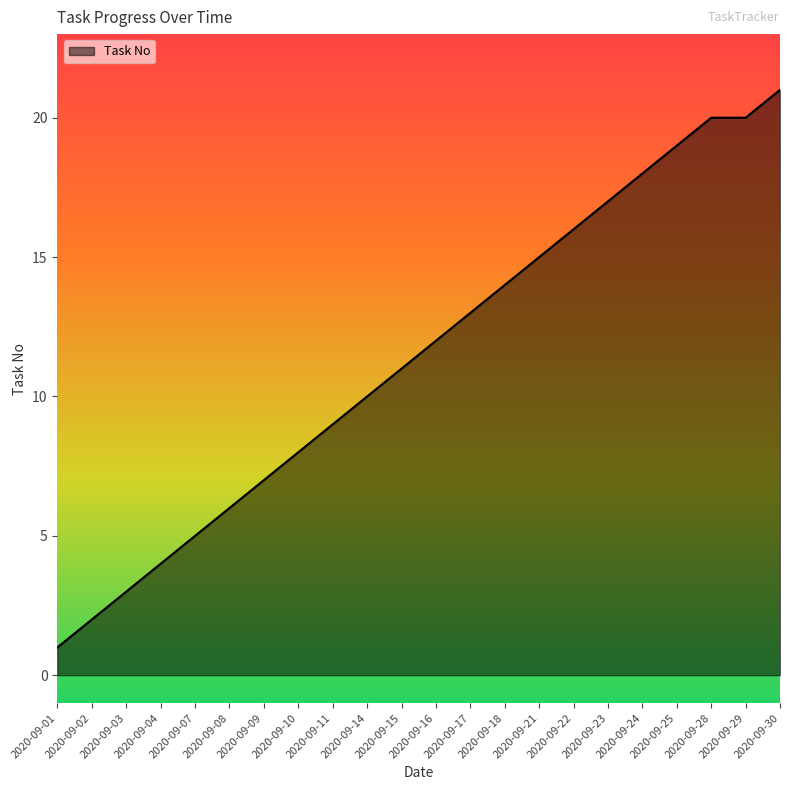

What is the difference between the values at 2020-09-30 and 2020-09-14?

11